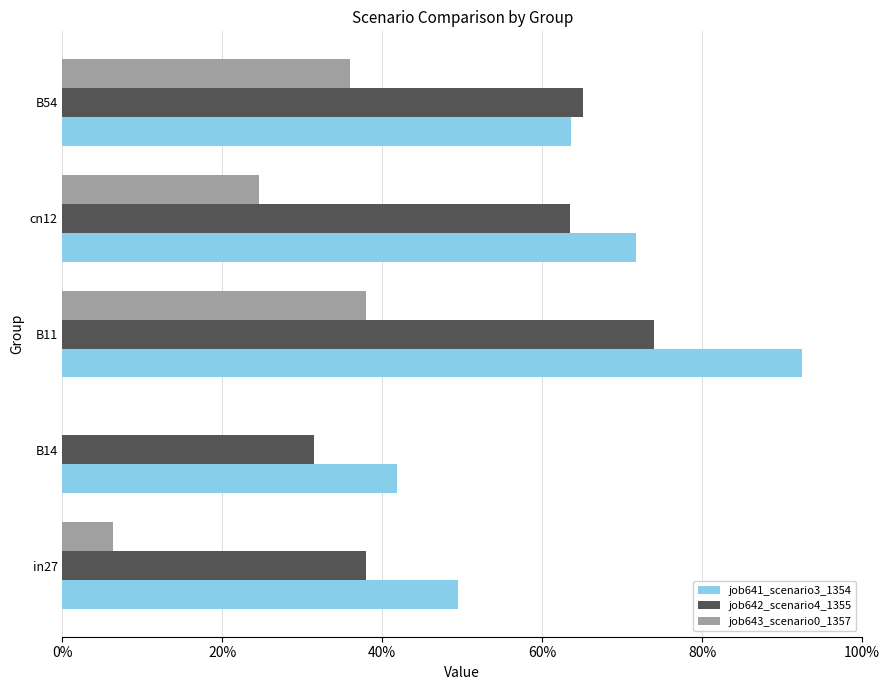

What are all the series names shown in the legend?

job641_scenario3_1354, job642_scenario4_1355, job643_scenario0_1357